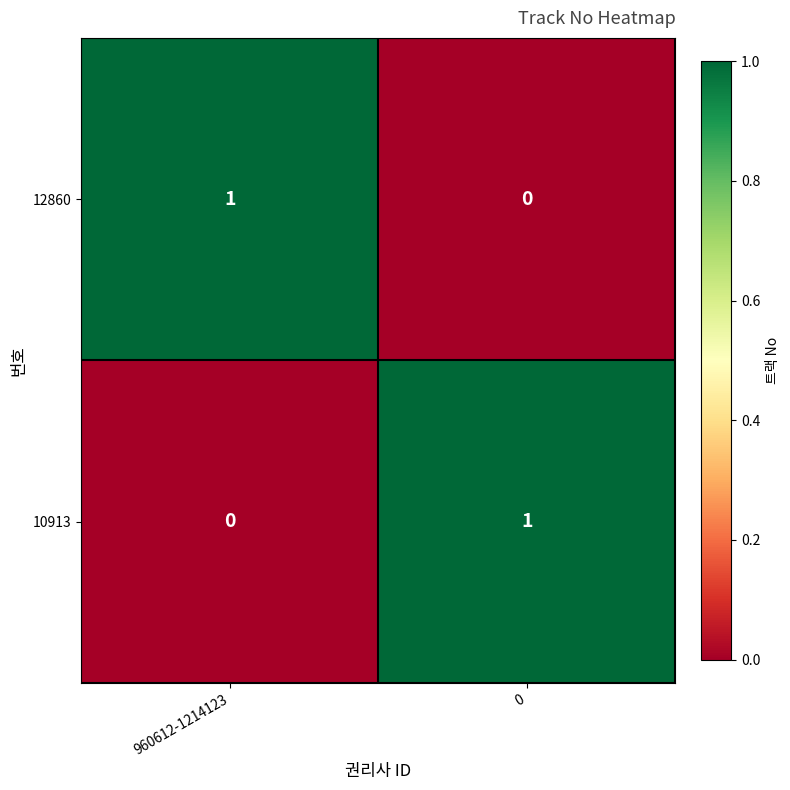

Reading right to left, list all the values displayed in this chart.

12860: 0=0	960612-1214123=1
10913: 0=1	960612-1214123=0